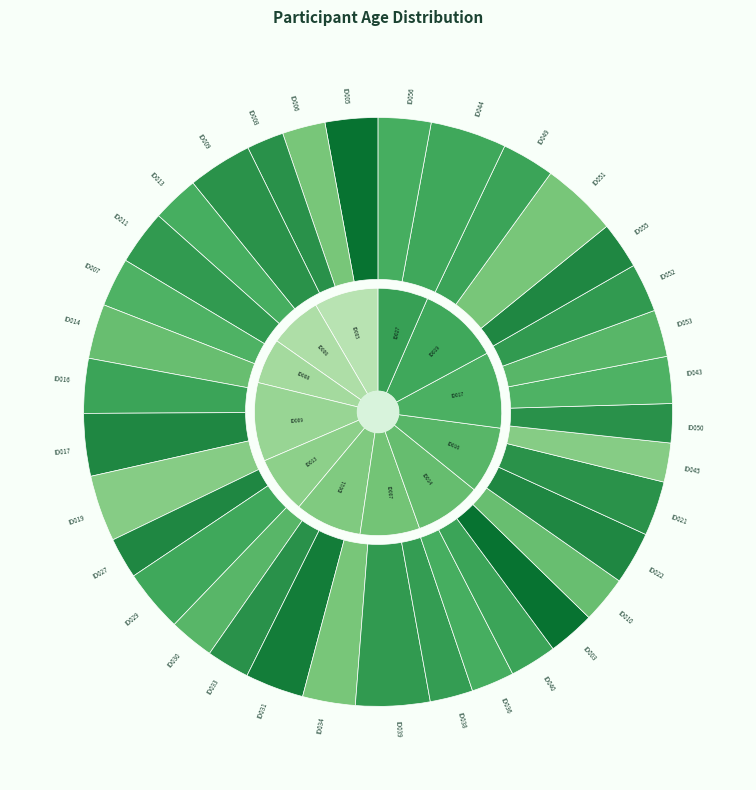

How many slices are in this pie chart?

35